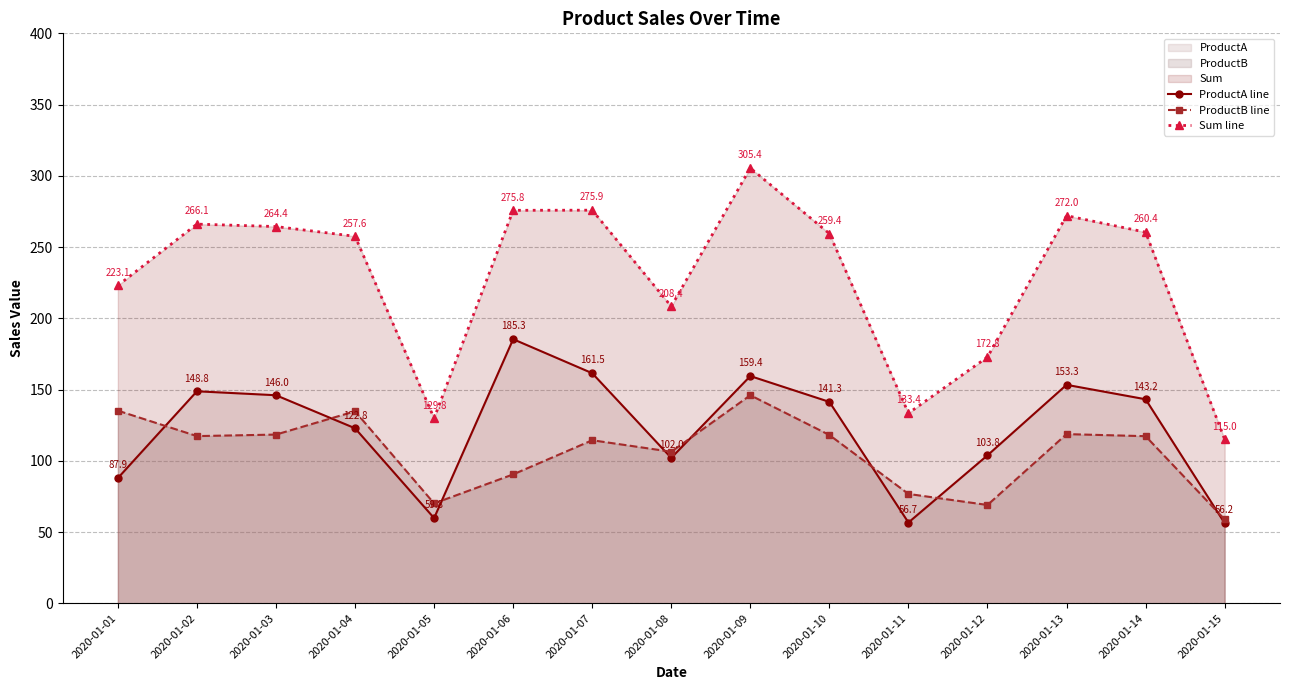

True or false: ProductA line and Sum line intersect in this chart.

False